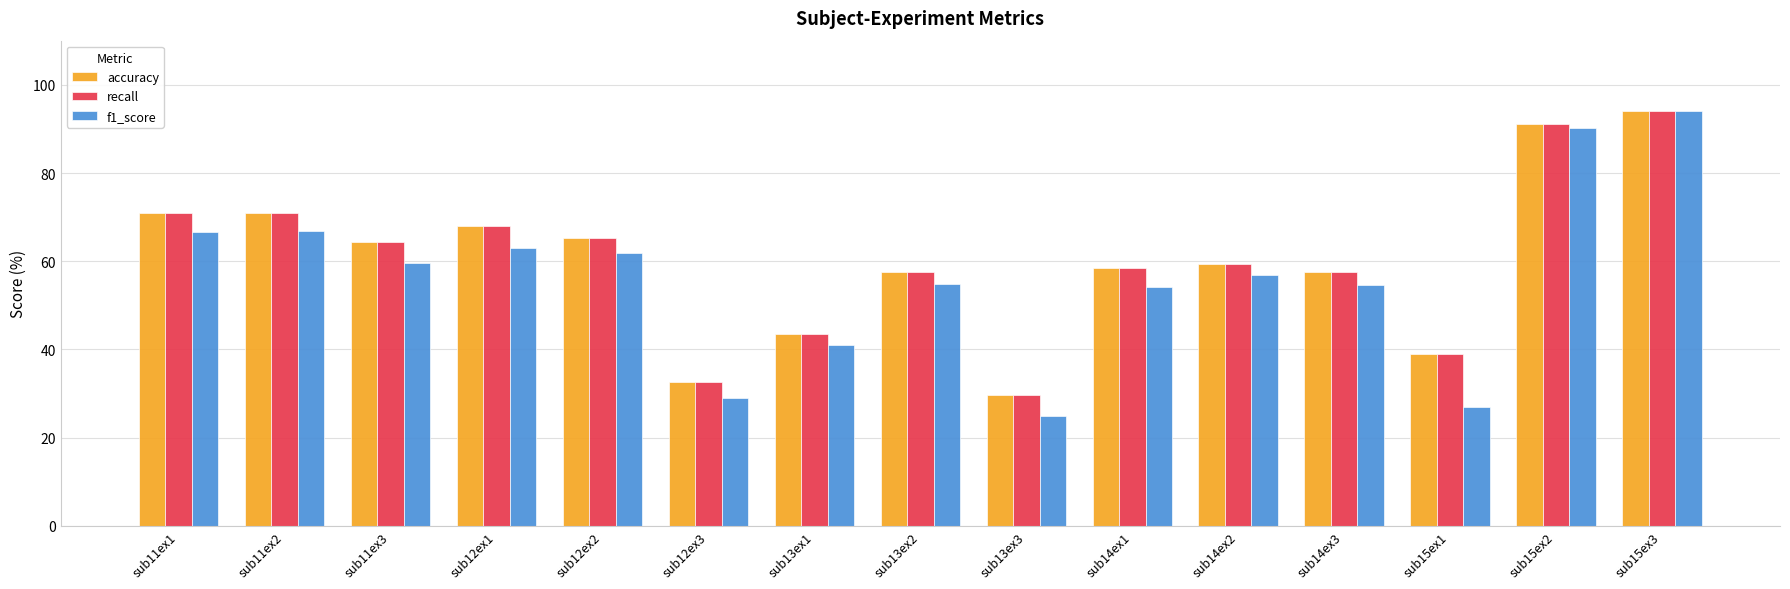

What is the difference between the recall values at sub13ex2 and sub14ex1?

1.0